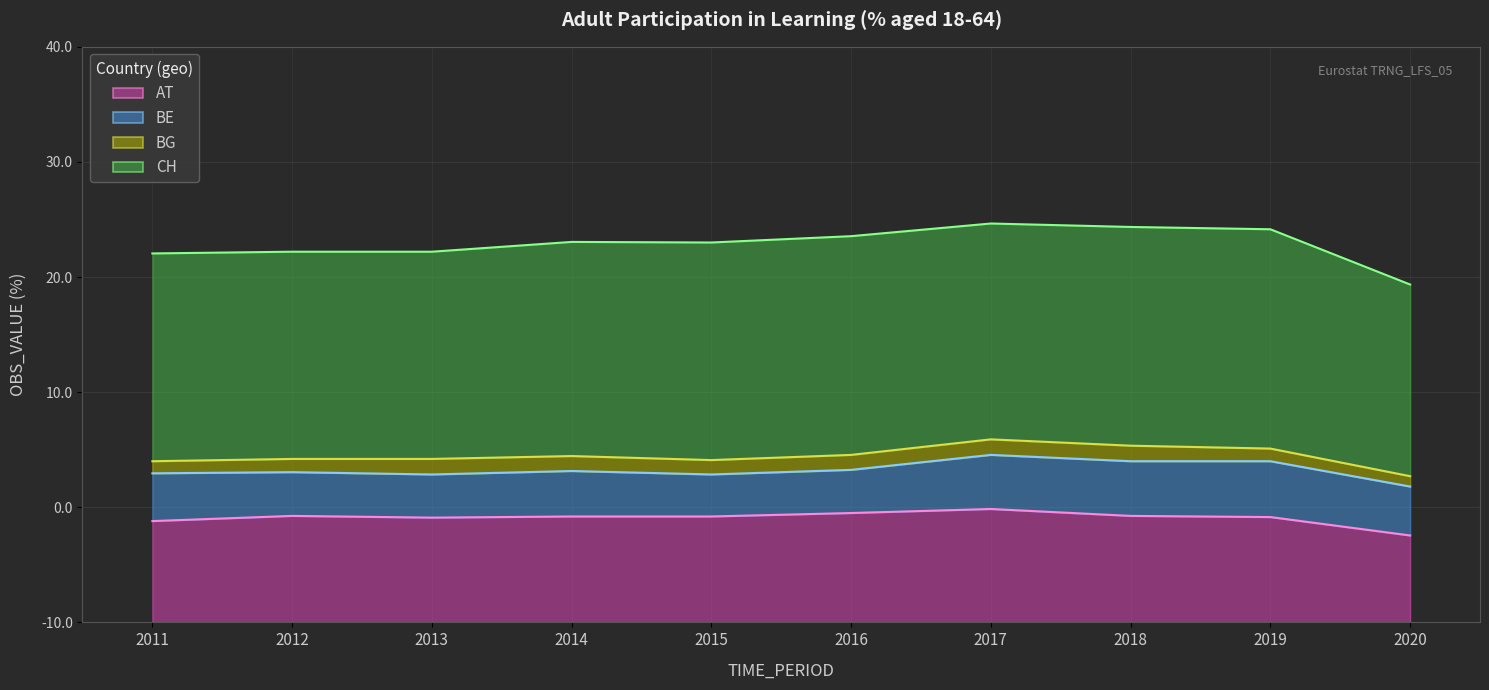

Which series has the largest range (max minus min)?

CH (line)